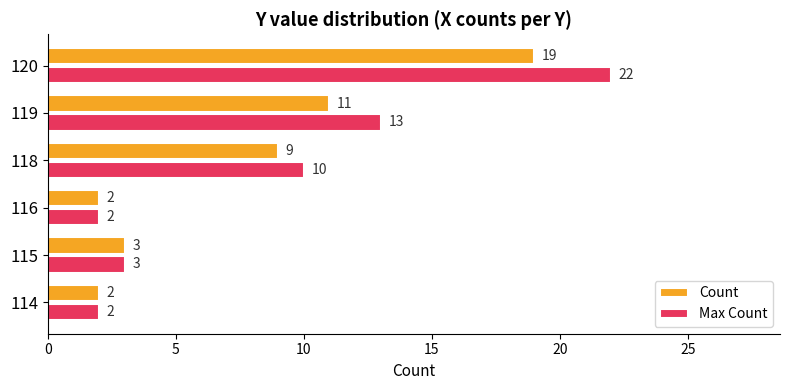

What is the maximum value for Max Count?

22